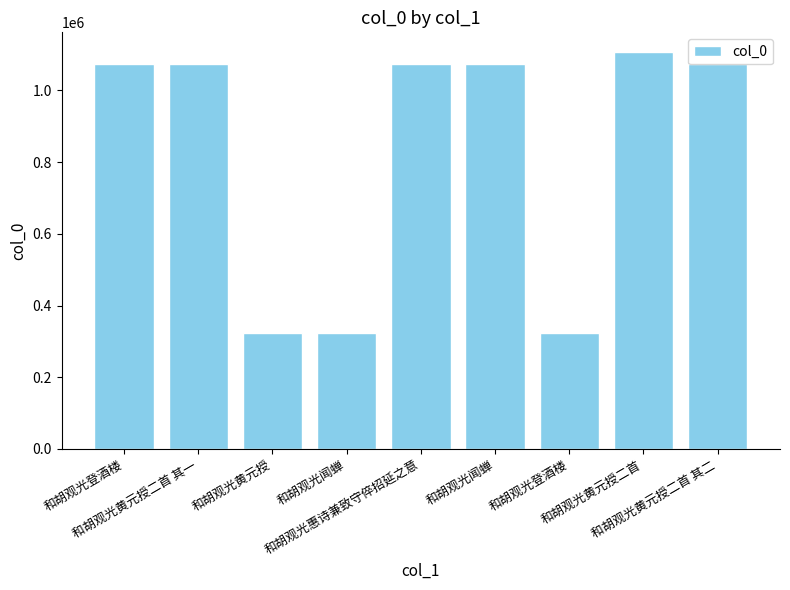

How many categories are shown in the chart?

9